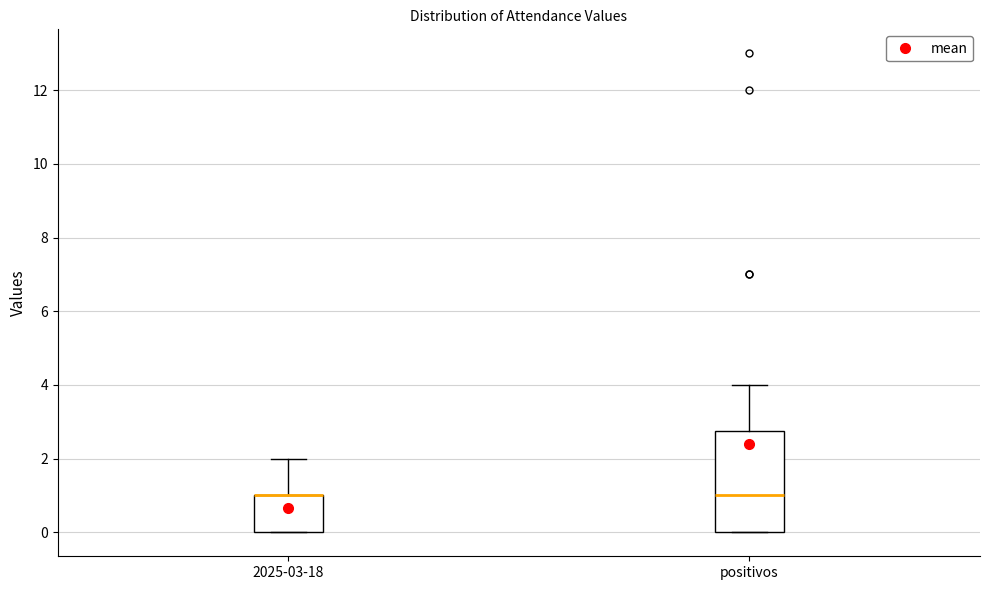

Comparing the boxes themselves (not the whiskers), which one is the tallest?

positivos